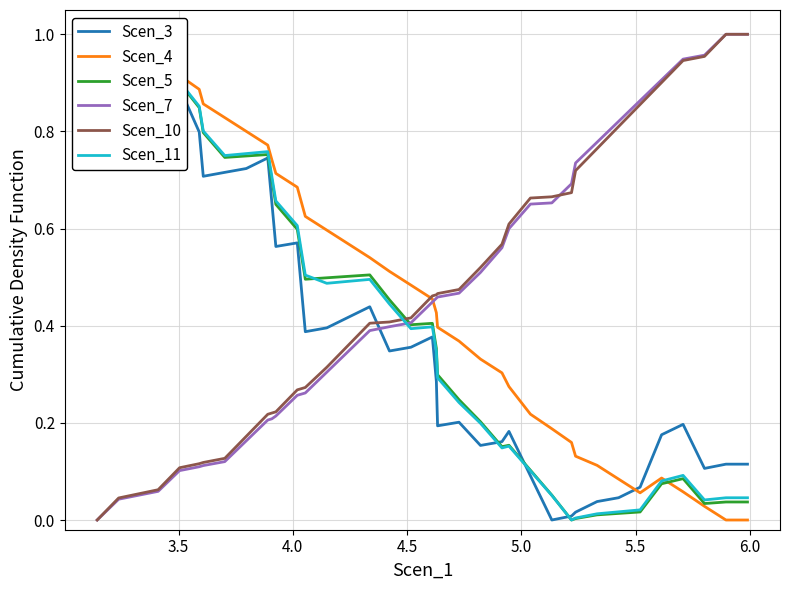

The value of Scen_5 at 16 is 0.2. True or false?

False